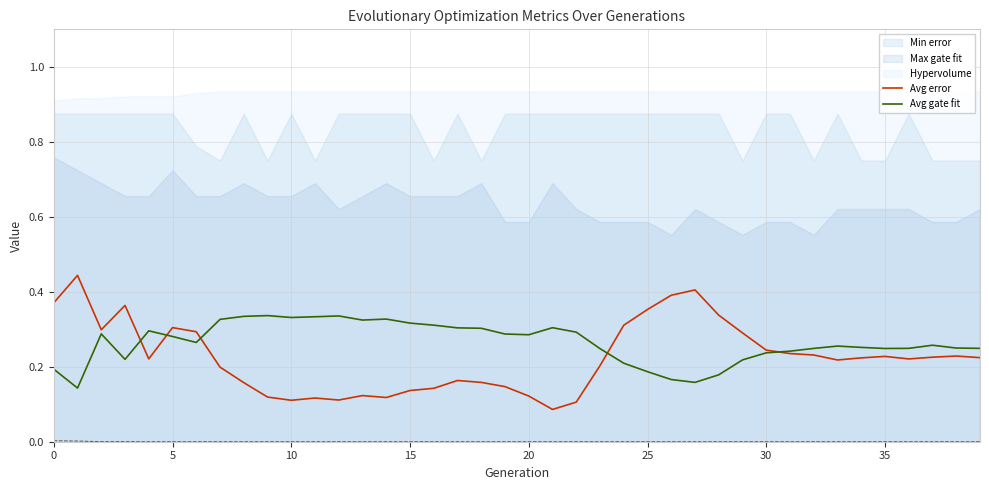

What is the label of the 23rd point from the left?

22